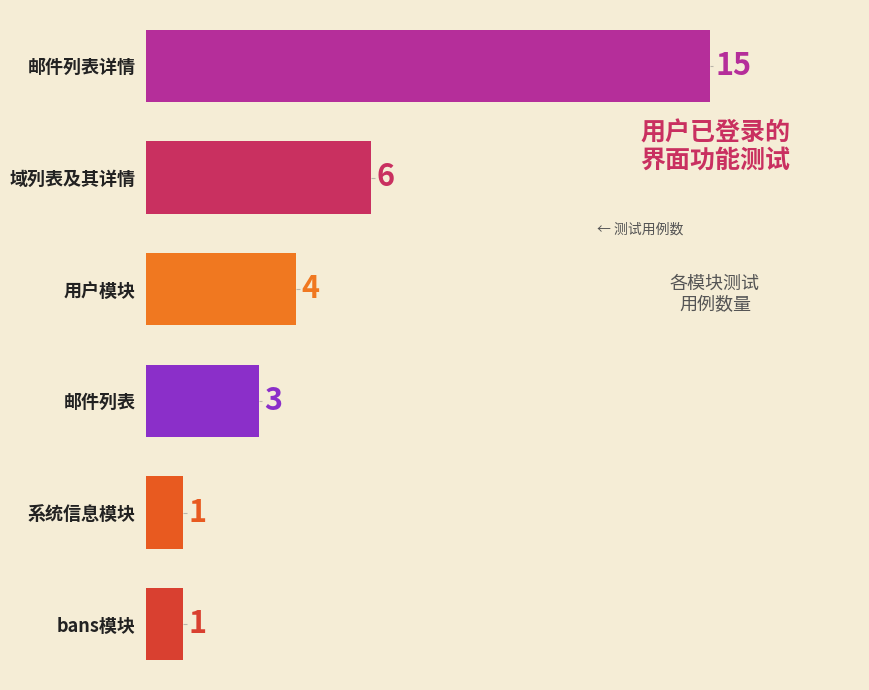

What is the maximum value shown in the chart?

15